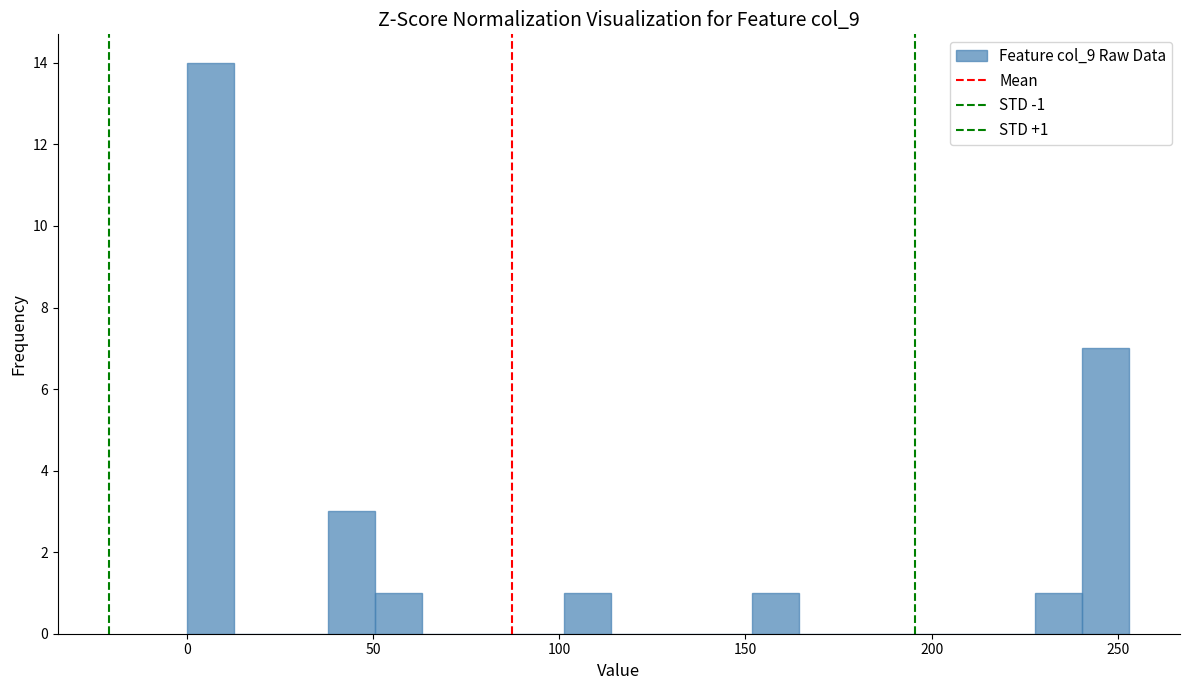

Read against the x-axis, roughly where is the centre of the tallest bar?

5